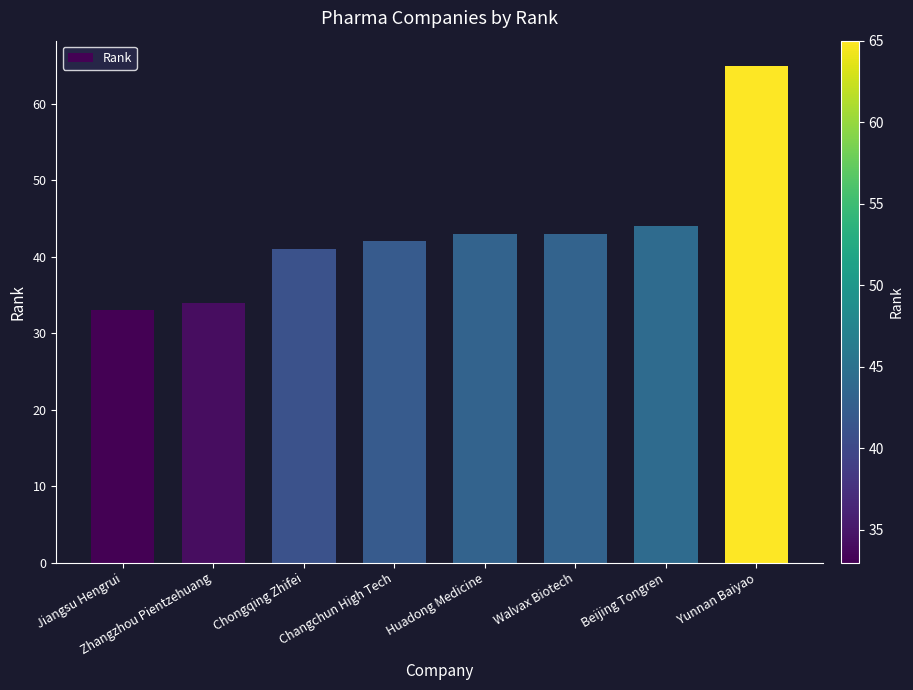

Does the chart contain any negative values?

No